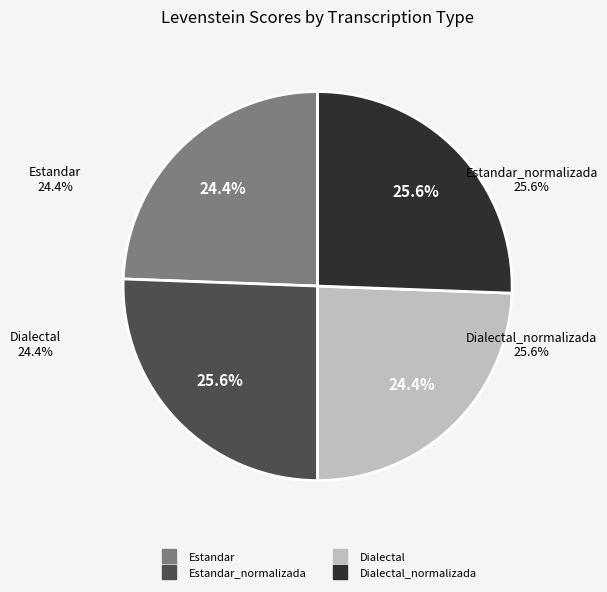

How many segments does this pie chart have?

4